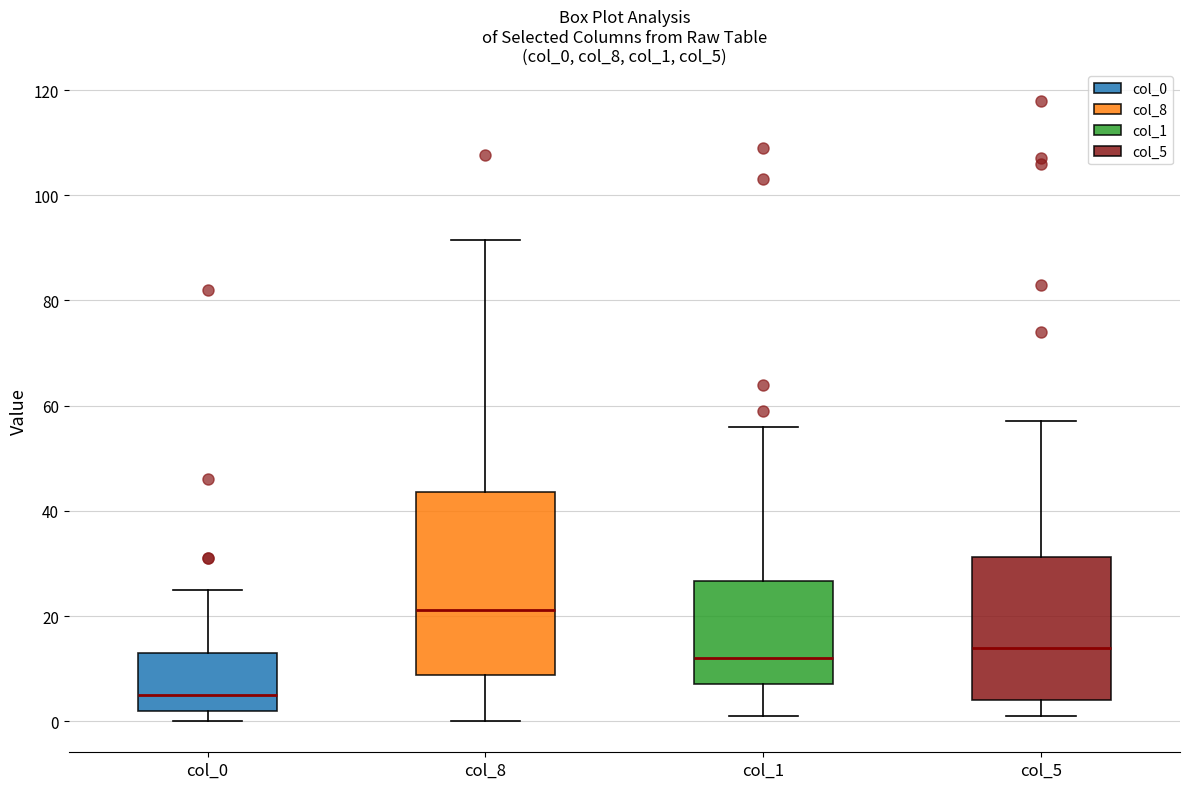

Which box's median line is the lowest?

col_0